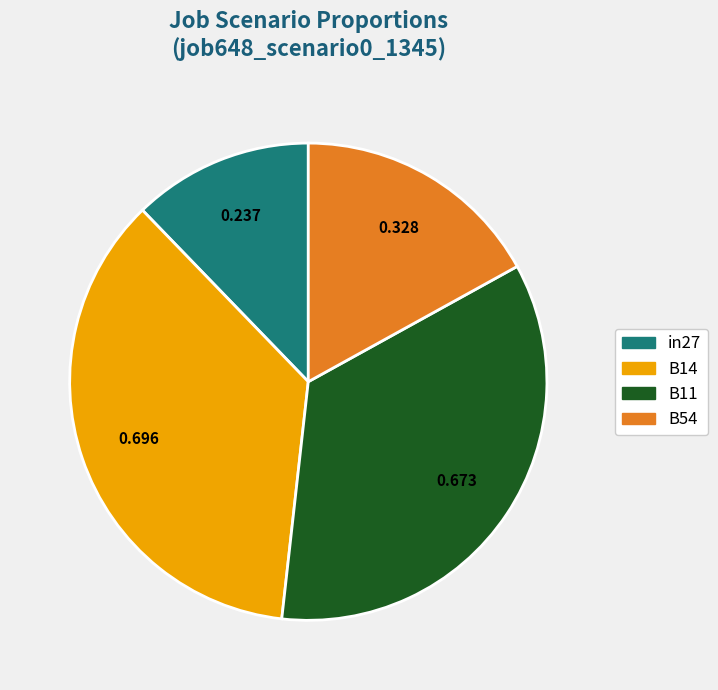

Is there a majority slice in this chart?

No